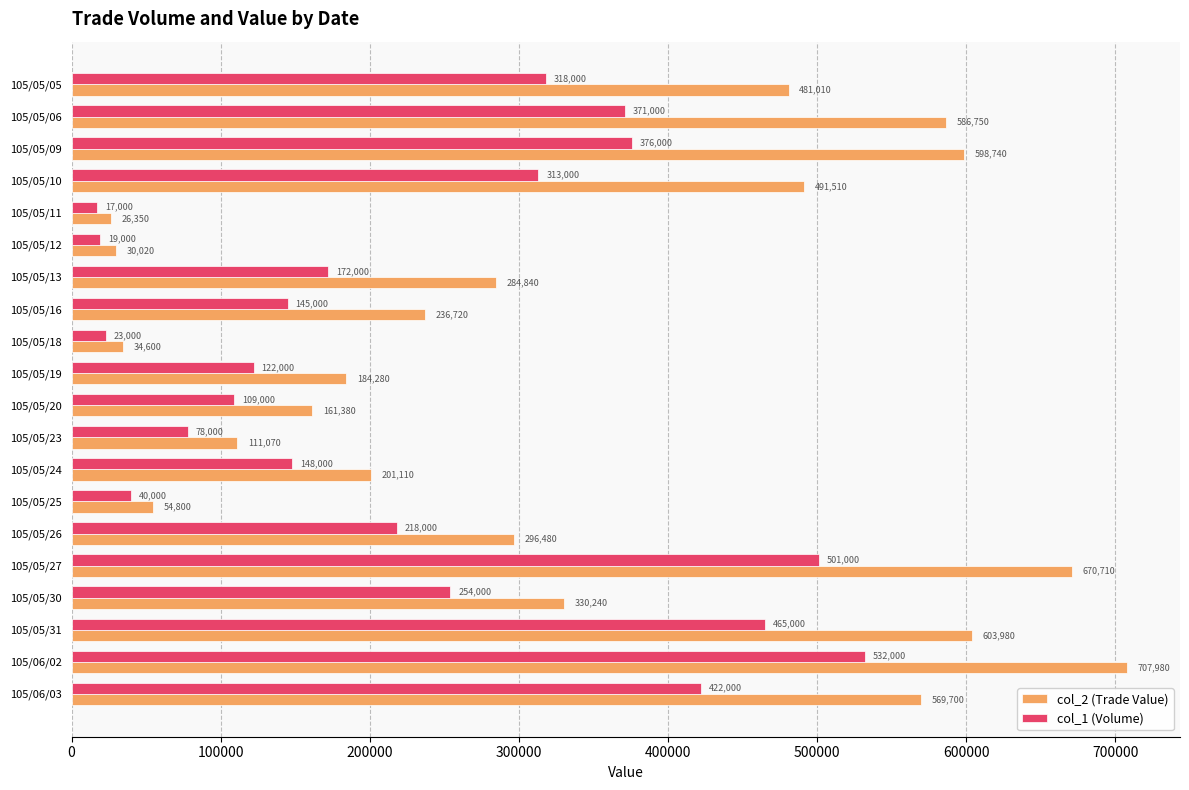

At which category does the chart reach its minimum across all series?

105/05/11